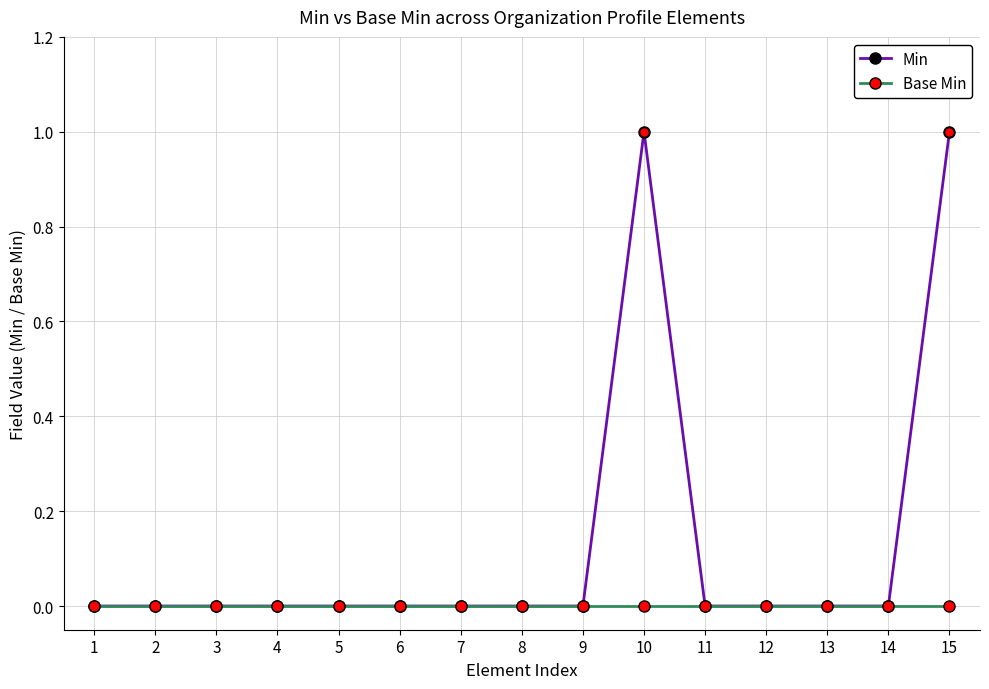

How many categories are shown in the chart?

15